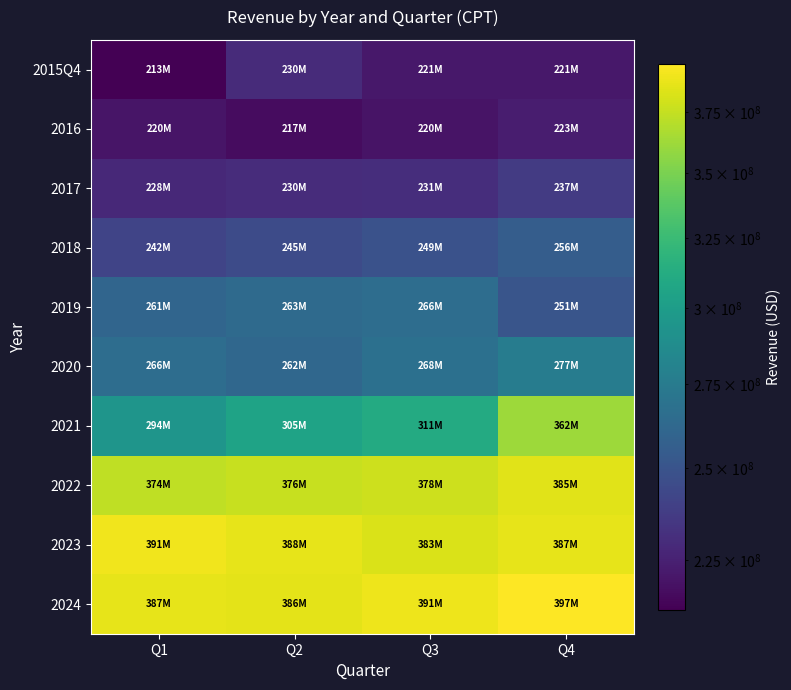

Rank the series by their maximum value, from highest to lowest.

2024, 2023, 2022, 2021, 2020, 2019, 2018, 2017, 2015Q4, 2016